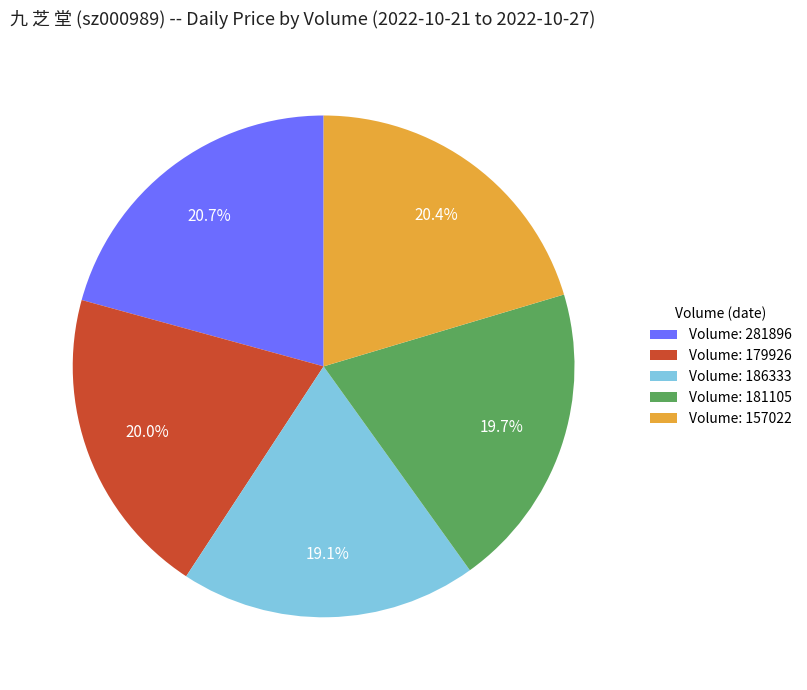

What is the smallest slice in the pie chart?

Volume: 186333